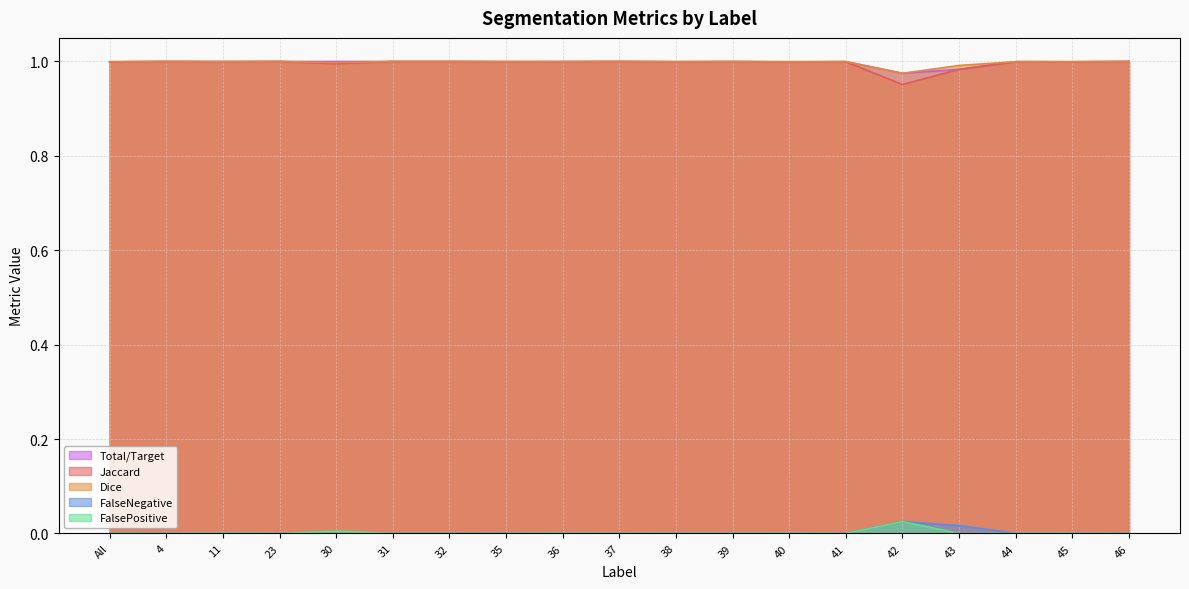

The Total/Target series shows 1.8 at 32. True or false?

False